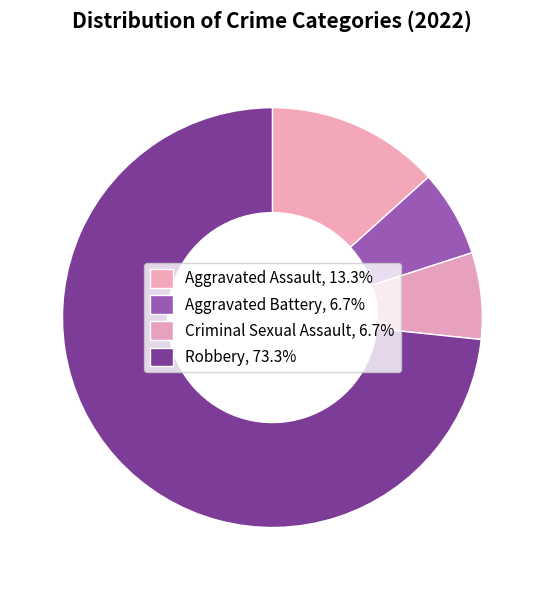

Count the number of slices in the pie.

4